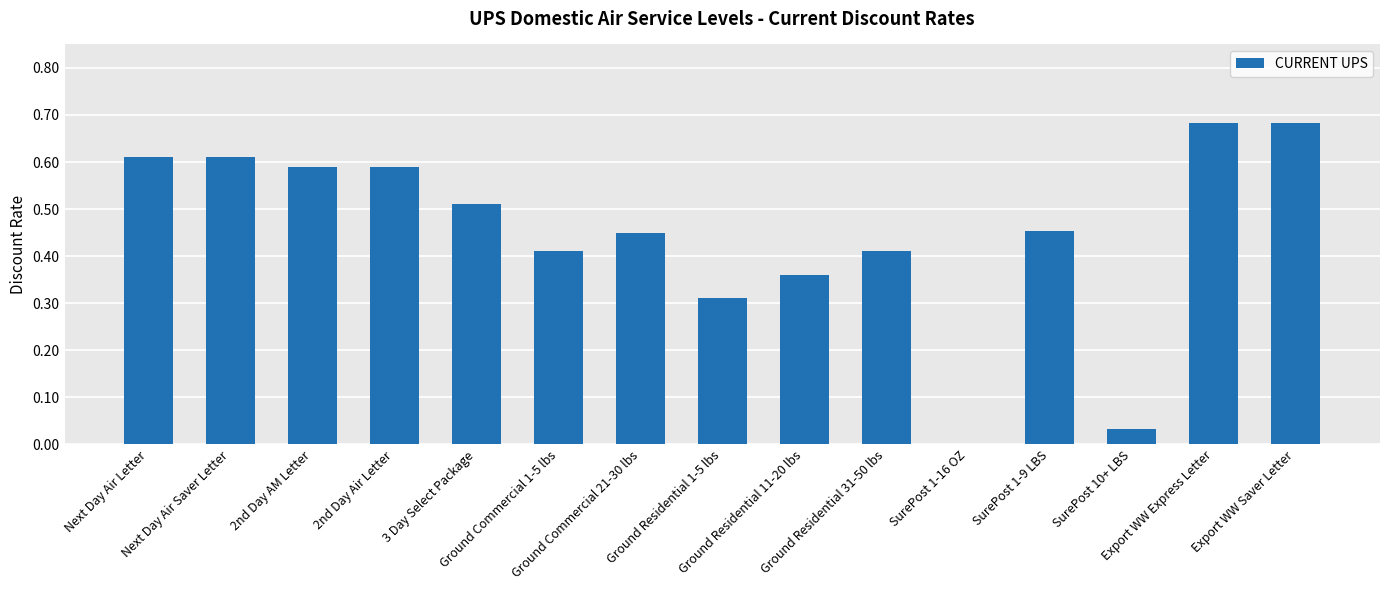

What is the sum of all values?

6.7